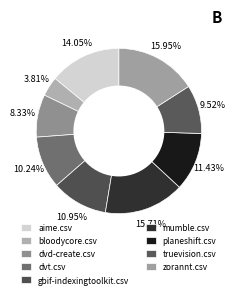

Is the sum of truevision.csv and mumble.csv greater than half?

No